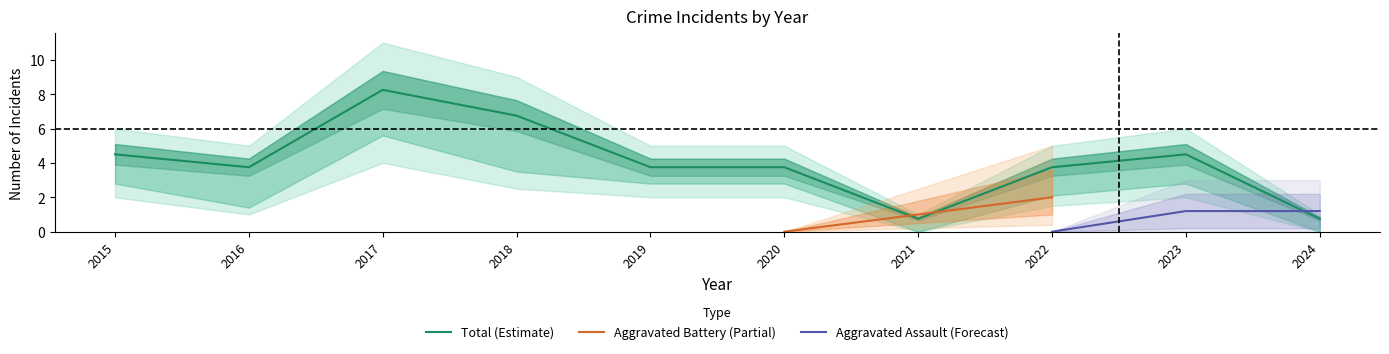

The value of Robbery at 2015 is 7. True or false?

False